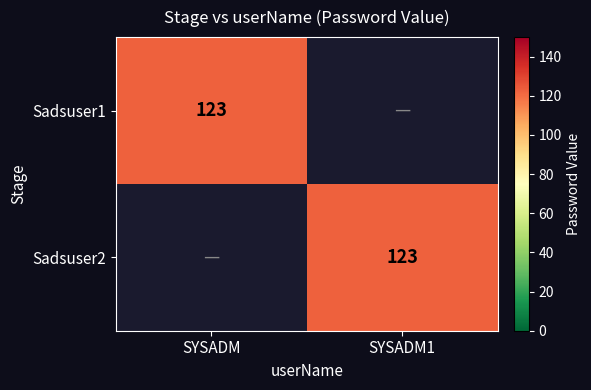

What is the total value across all series at SYSADM1?

123